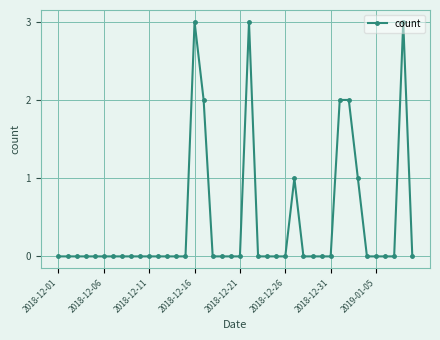

What is the sum of all values?

17